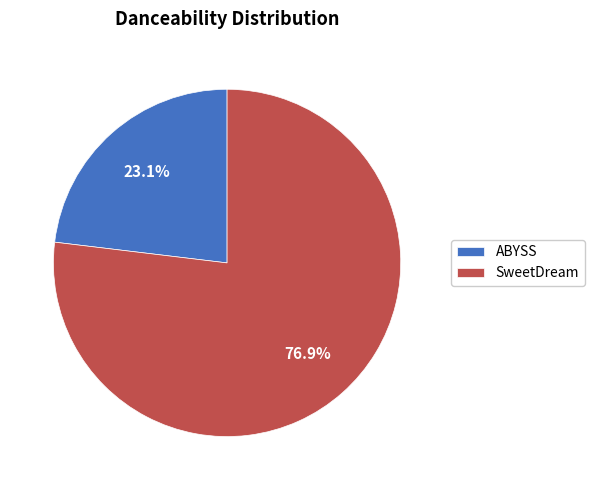

What percentage is NOT represented by SweetDream?

23.1%